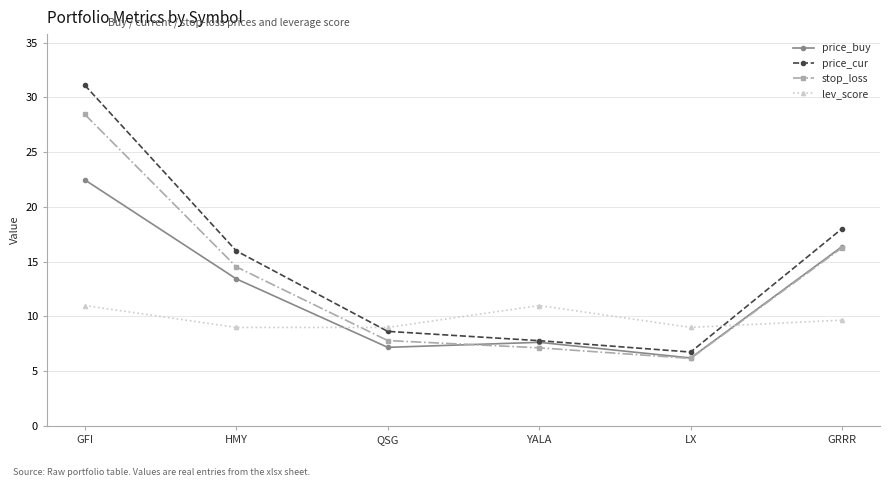

How many times do lev_score and price_buy cross each other?

2